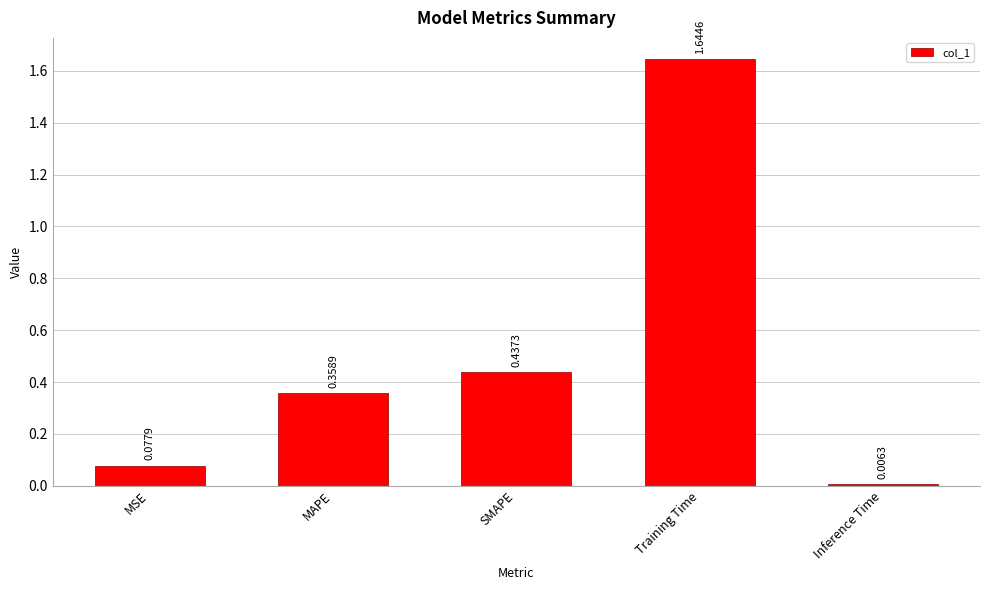

At which category does the chart reach its minimum across all series?

Inference Time